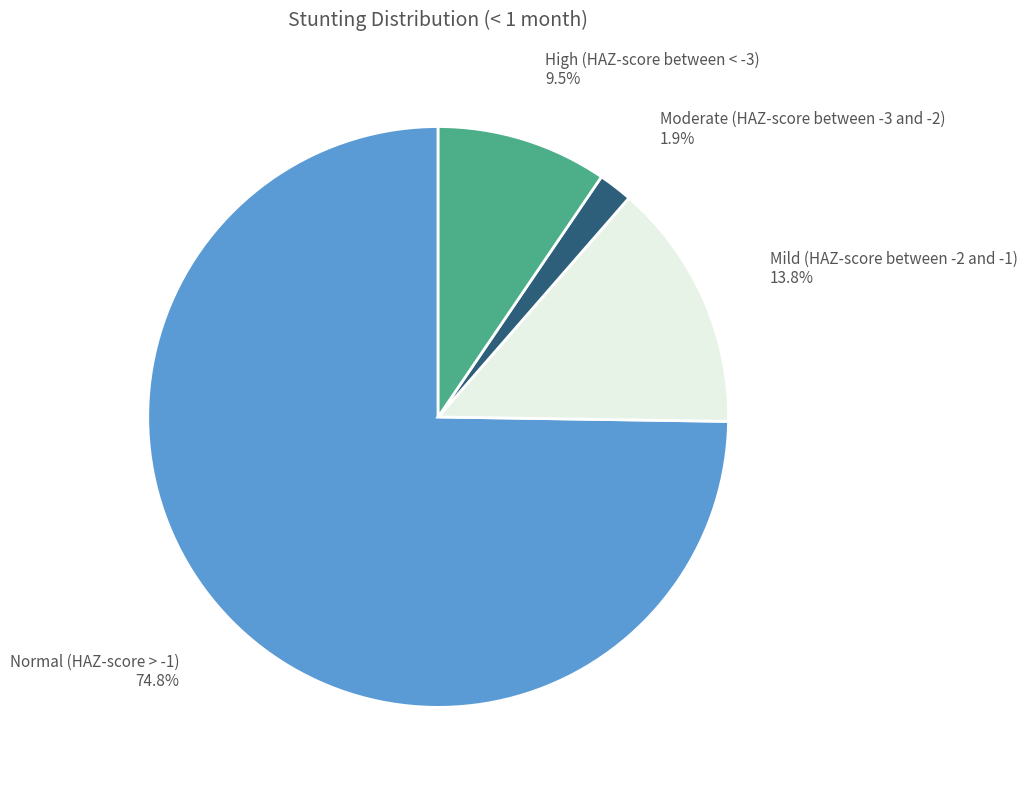

Is it true that Mild (HAZ-score between -2 and -1) is 6% of the pie?

False